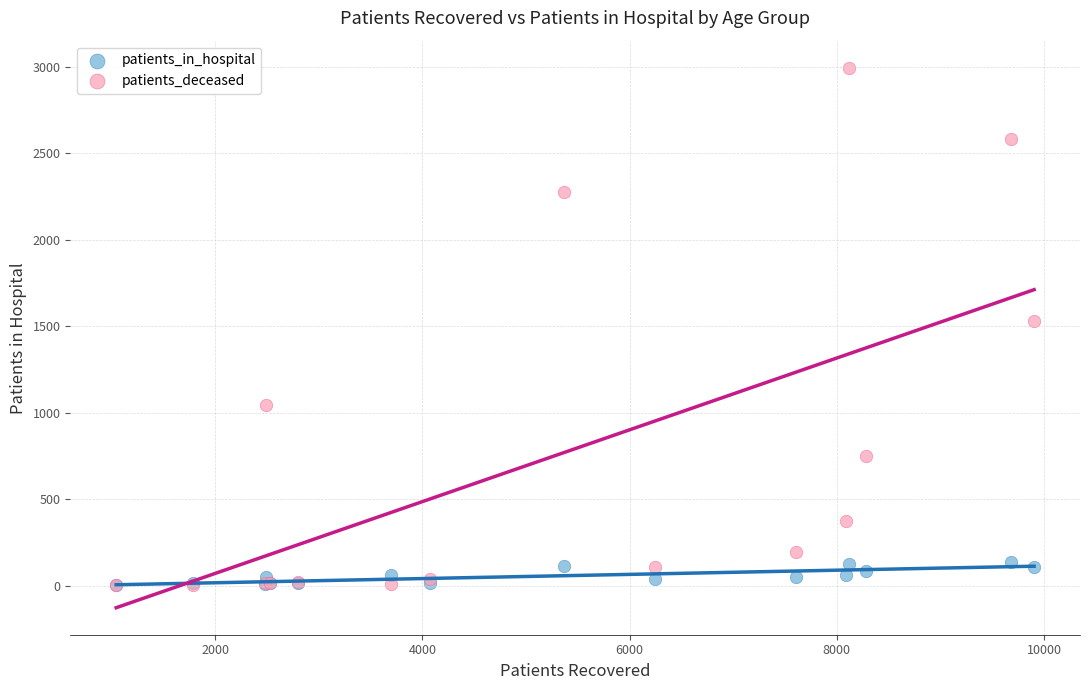

What are all the series names shown in the legend?

patients_in_hospital, patients_deceased